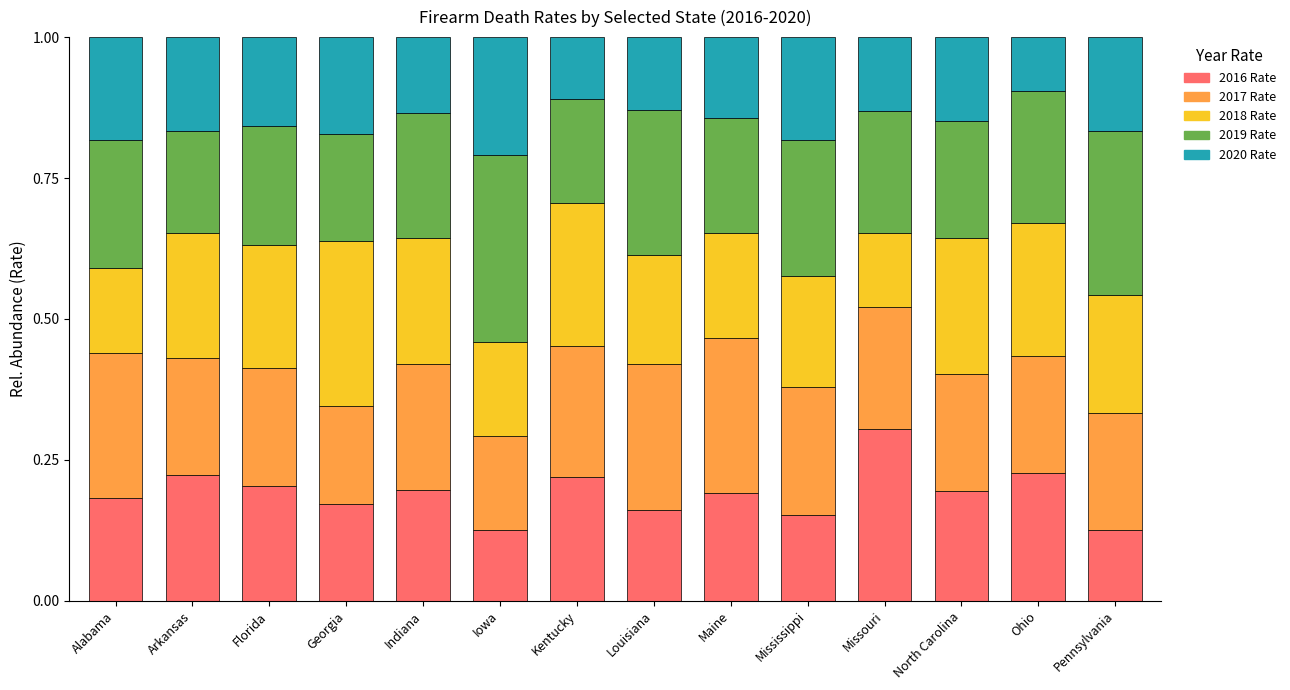

What is the total value across all series at Iowa?

1.0